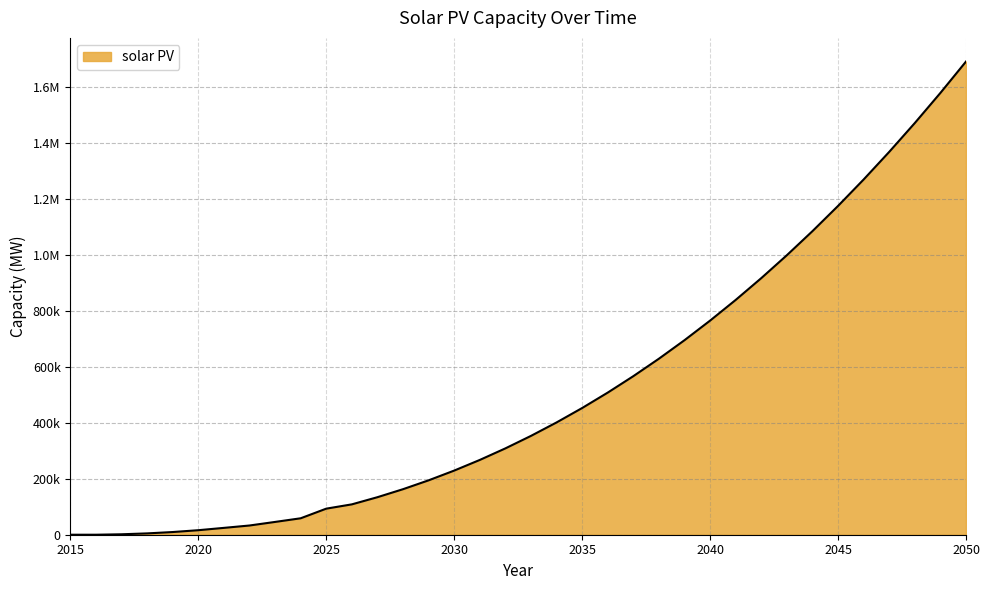

Does the chart have visible grid lines?

Yes